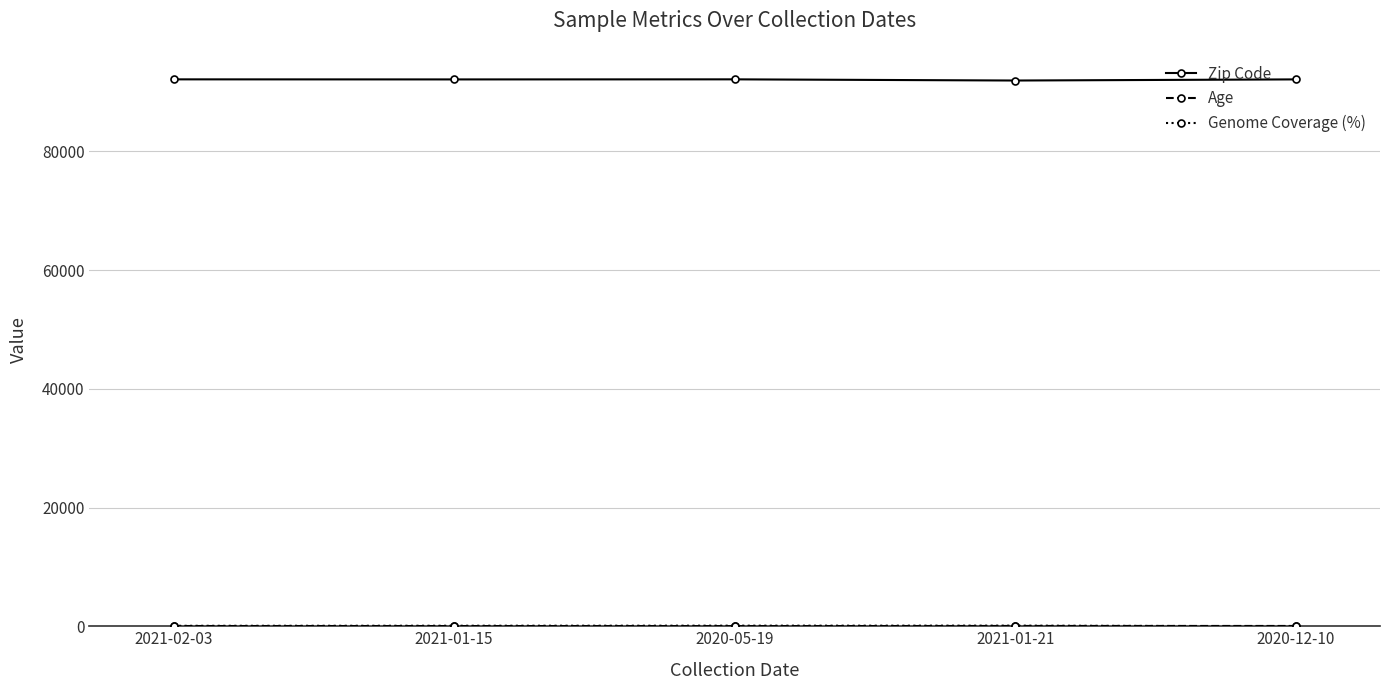

What is the label of the 1st point from the right?

2020-12-10